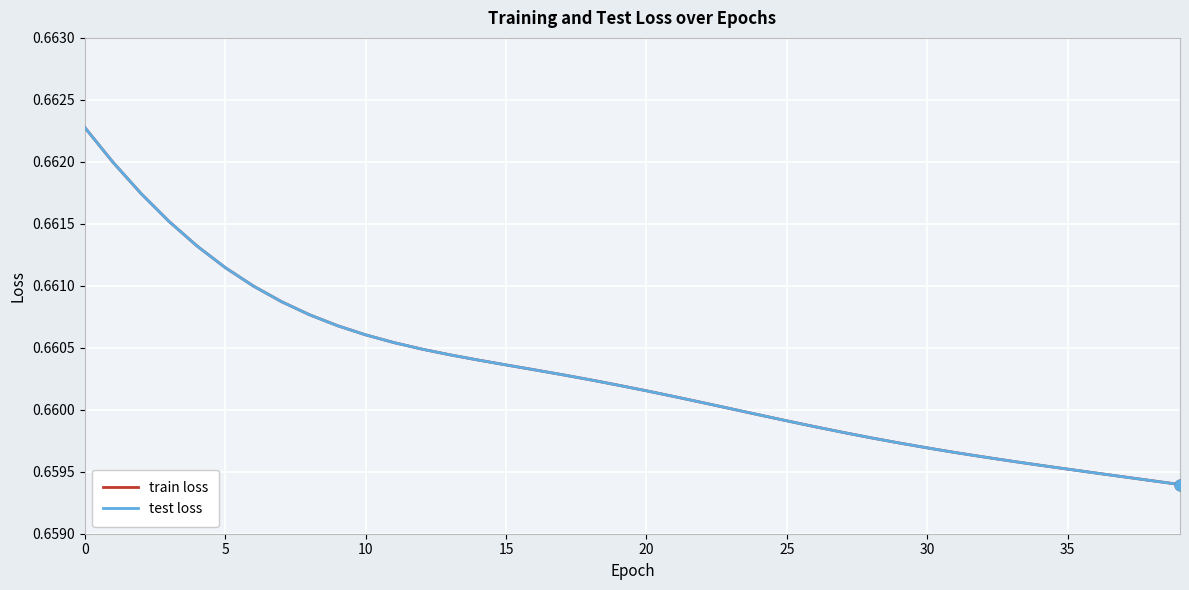

At how many categories does at least one series exceed 0?

40